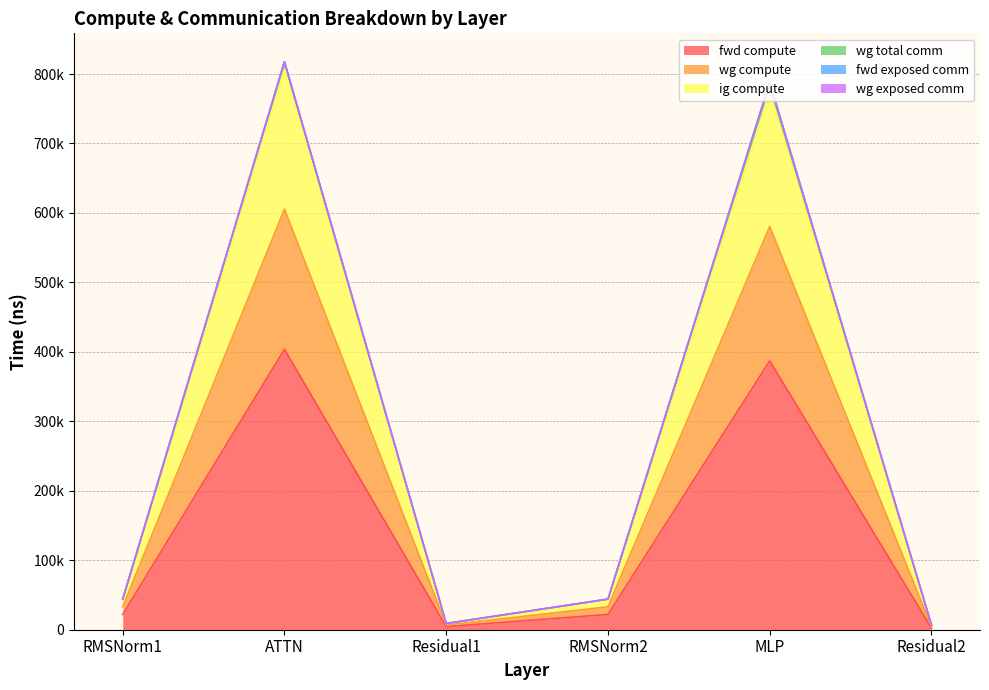

Is the value of fwd compute at ATTN greater than the value of wg compute at Residual1?

Yes